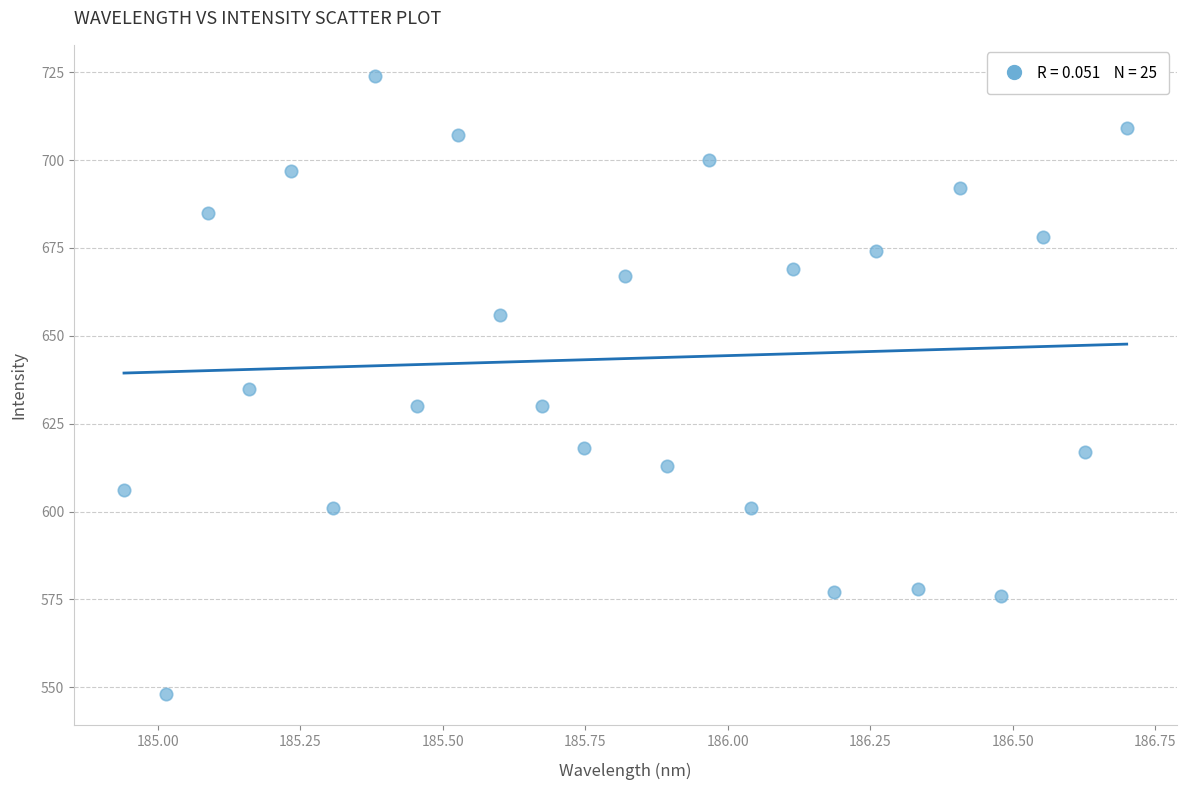

What is the range of Y values (max minus min)?

176